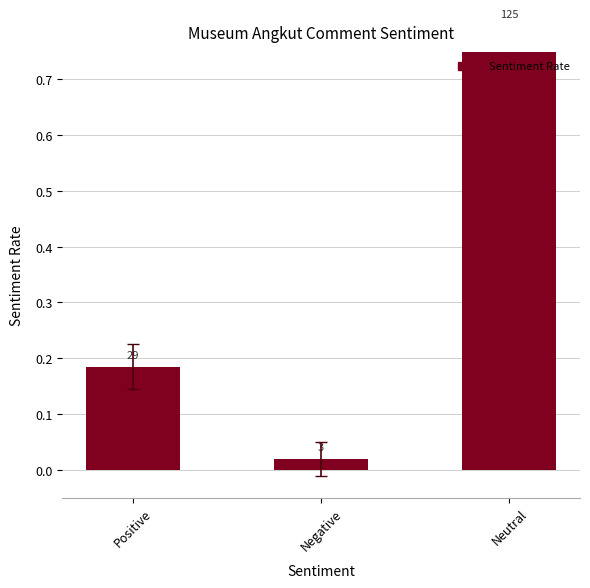

What is the sum of the values at Positive and Negative?

0.2